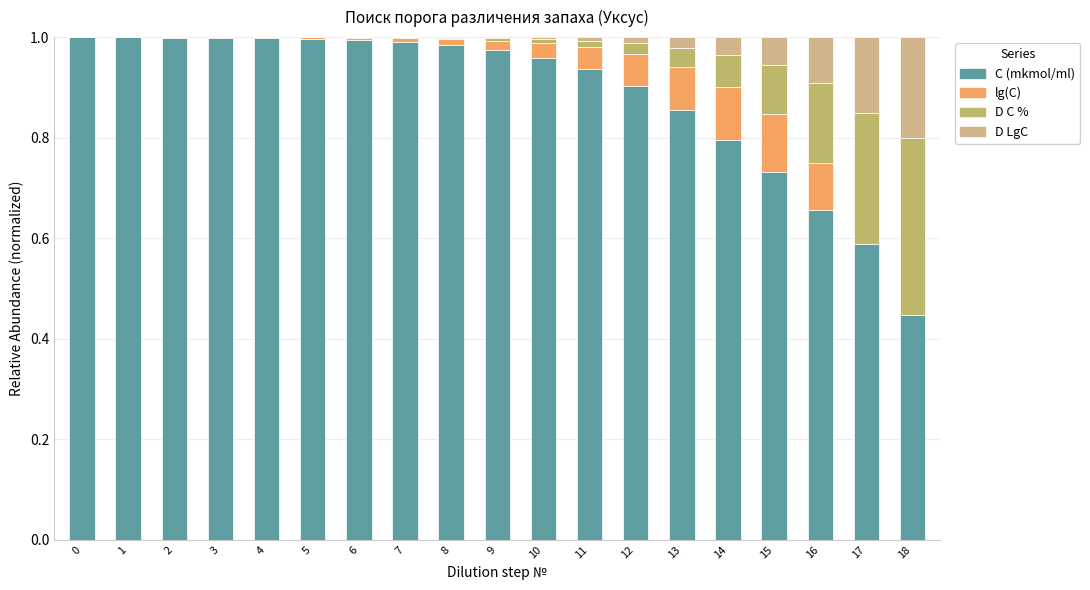

Are the bars horizontal?

No